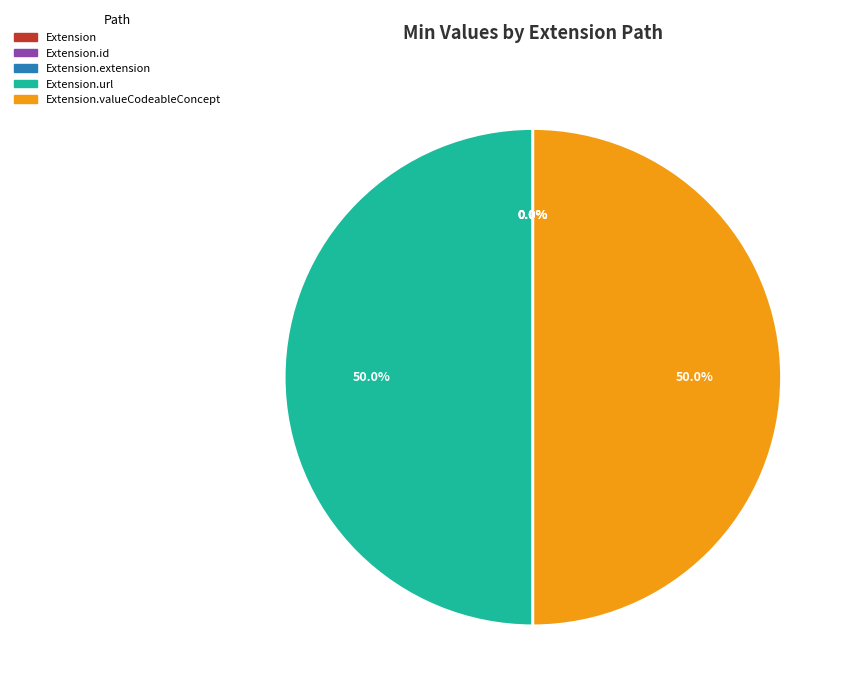

Combined, what portion of the pie is Extension.id and Extension.url?

50.0%